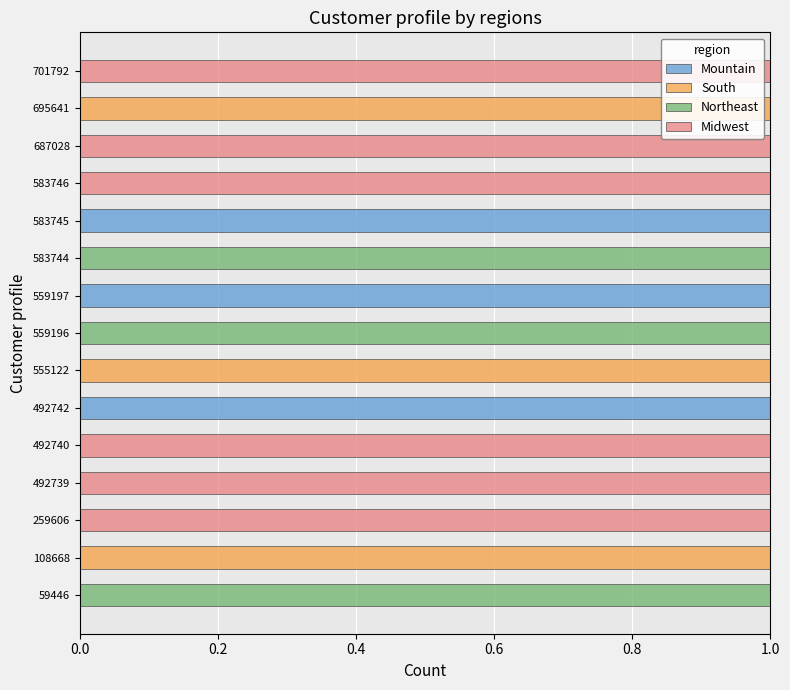

True or false: Mountain has a value of 1 at 492742.

True